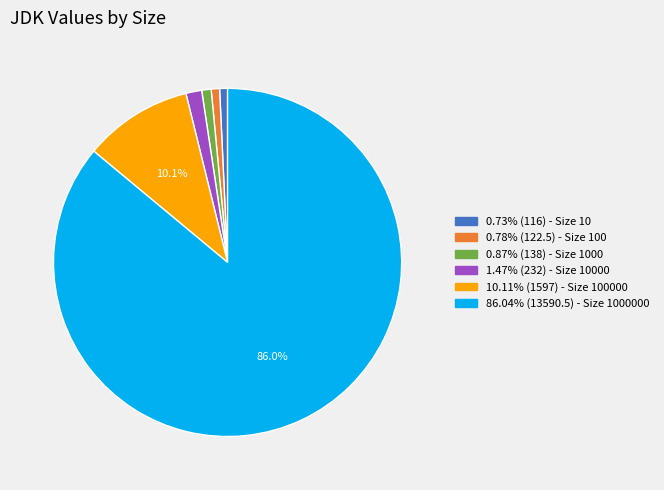

Is there a majority slice in this chart?

Yes